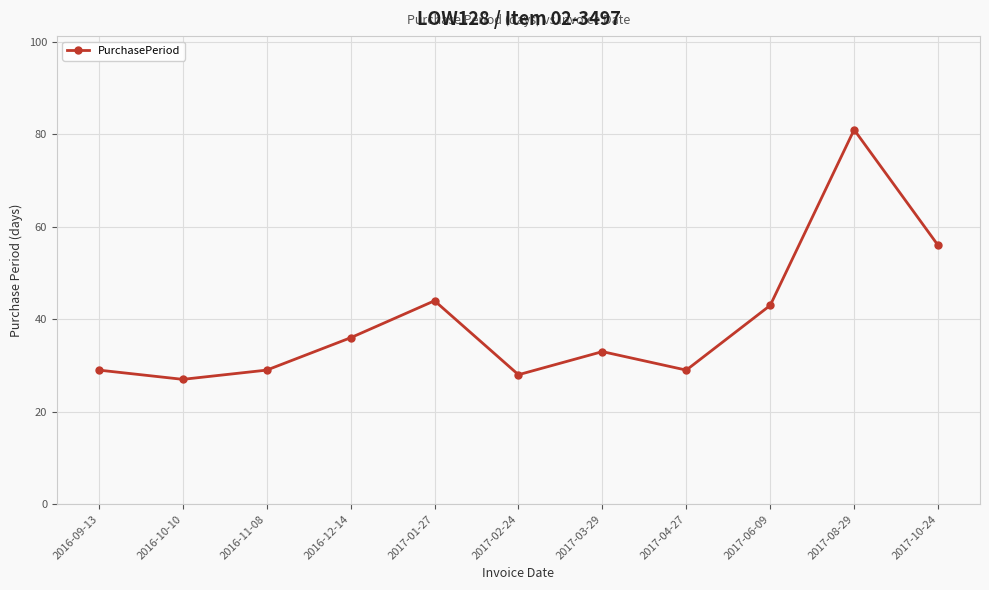

At which category does the data reach its first local valley?

2016-10-10